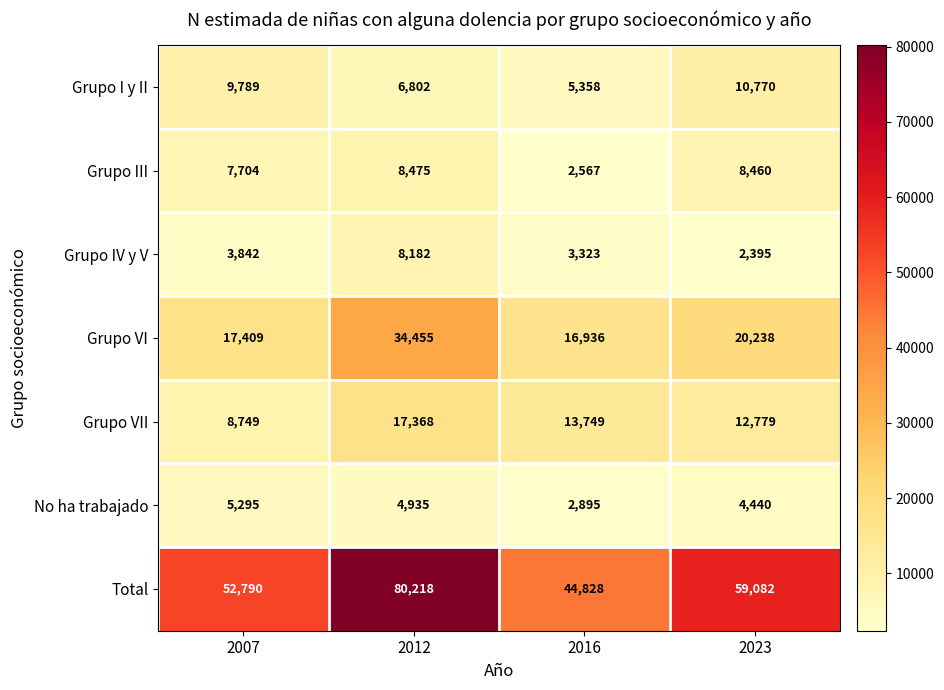

Which series has the widest spread of values?

Total